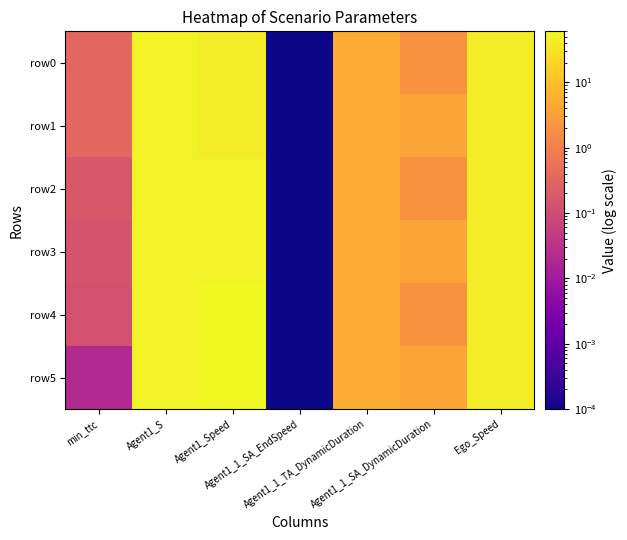

Between min_ttc and Agent1_1_SA_EndSpeed, which series saw the biggest shift?

row0